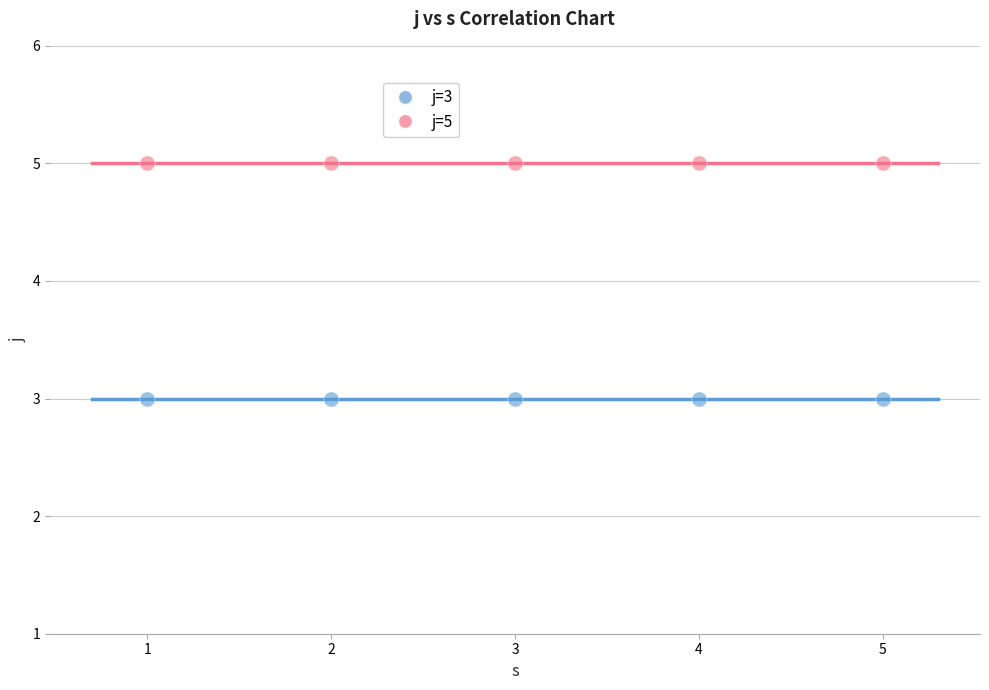

Which series contains the lowest Y value?

j=3